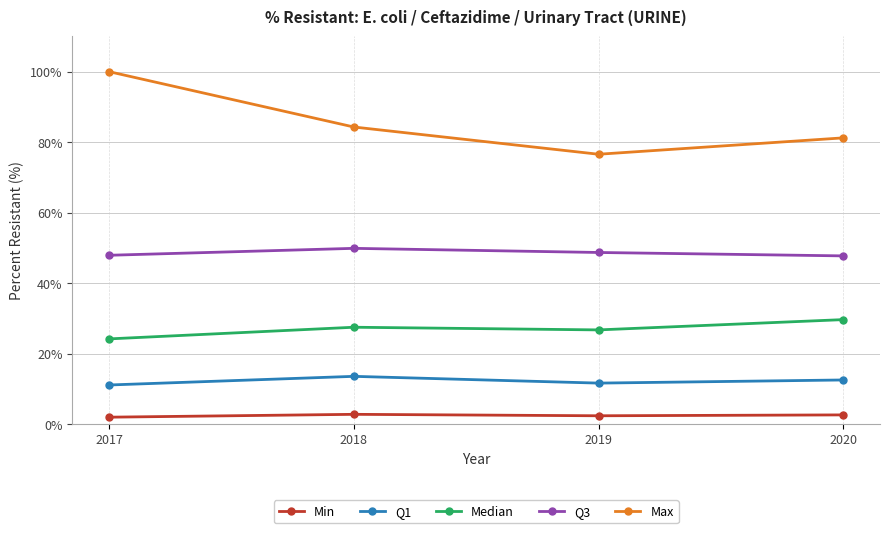

What are all the series names shown in the legend?

Min, Q1, Median, Q3, Max